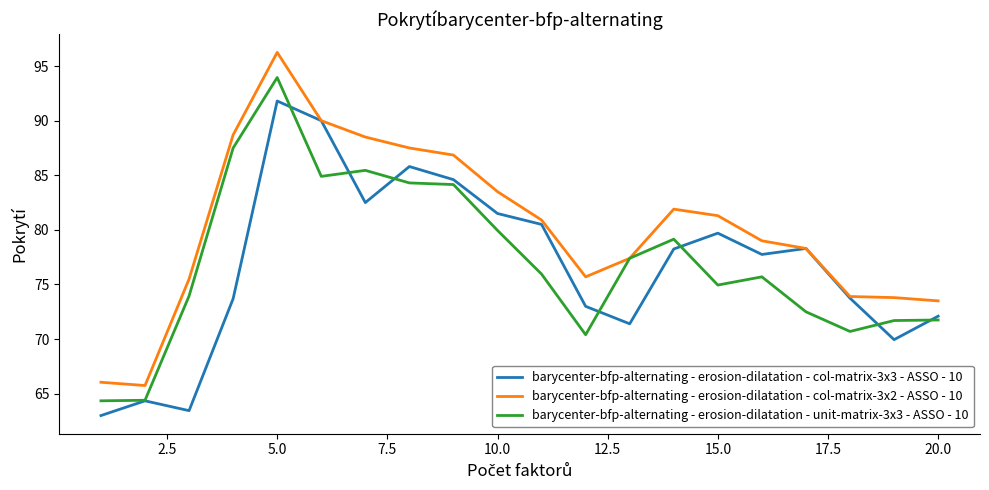

What is the smallest value displayed?

63.0